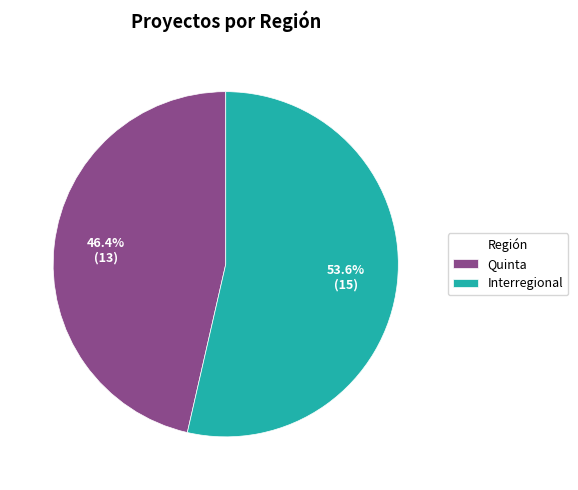

Does any single category account for the majority?

Yes